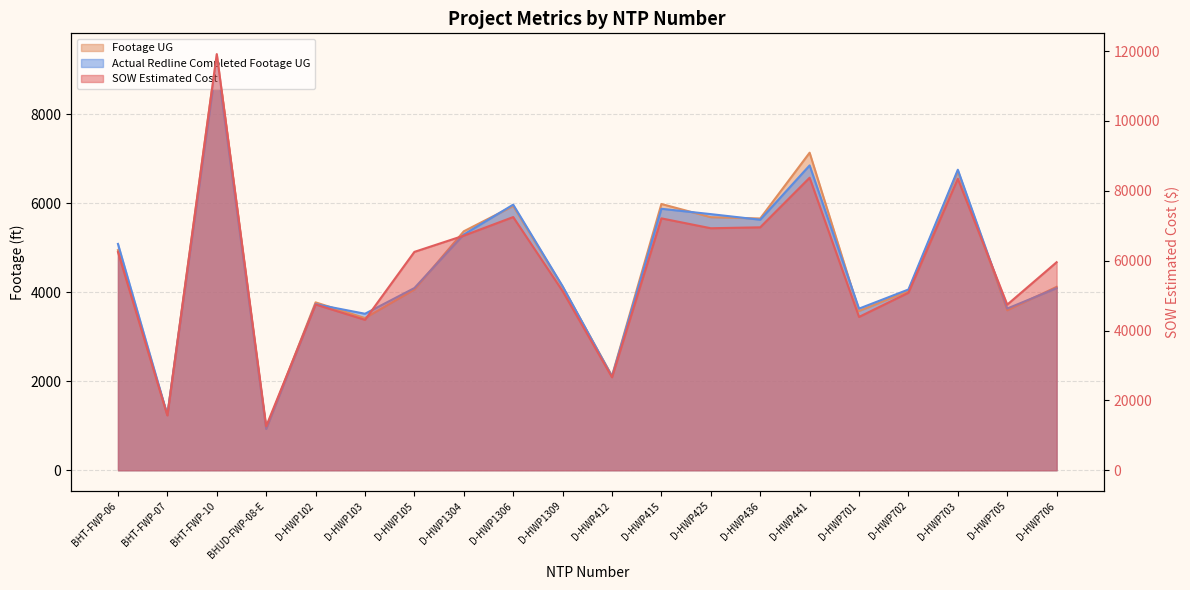

At D-HWP105, list the series in order from smallest to largest.

Footage UG, Actual Redline Completed Footage UG, SOW Estimated Cost